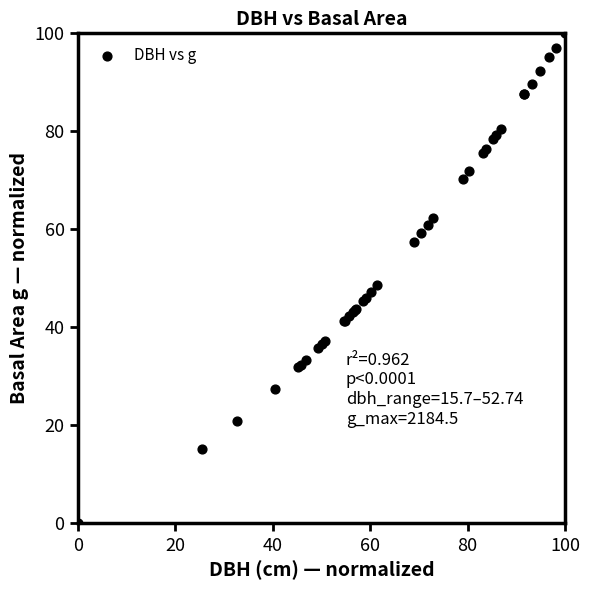

What Y value in the scatter plot is closest to 50?

48.6